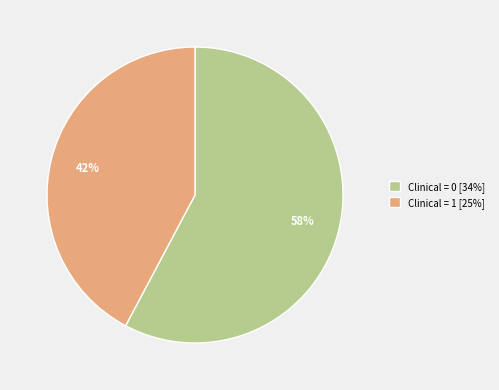

Is it true that Clinical = 1 [25%] is 42% of the pie?

True